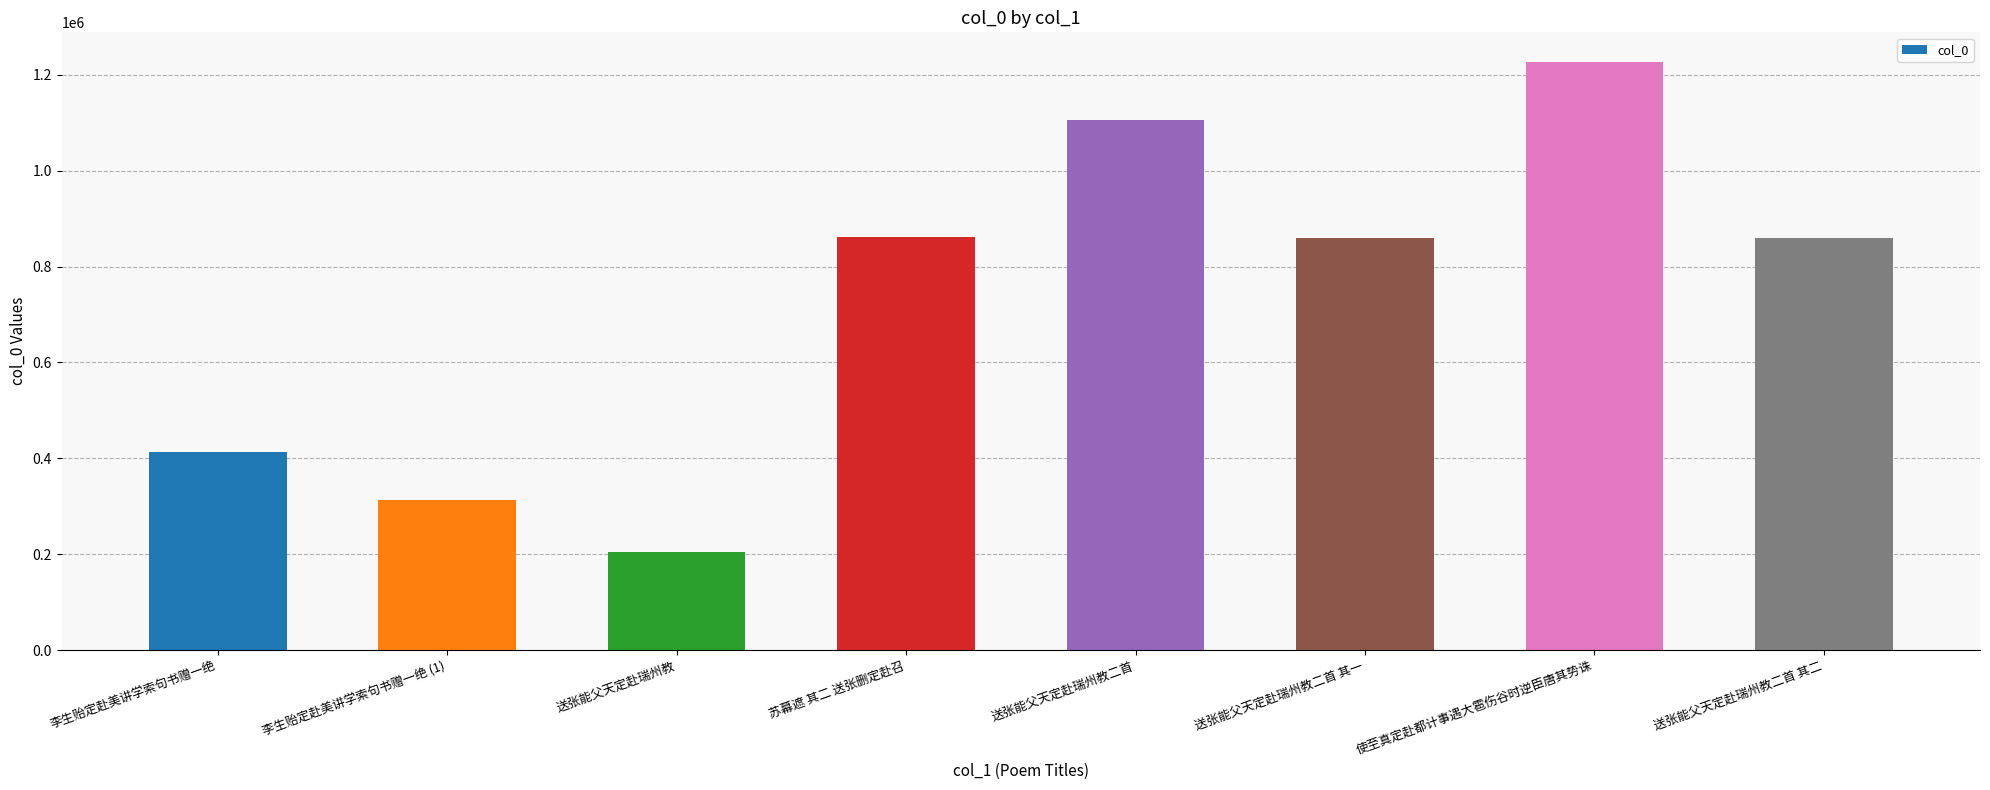

Is it true that the value at 送张能父天定赴瑞州教二首 其一 is 1373591?

False